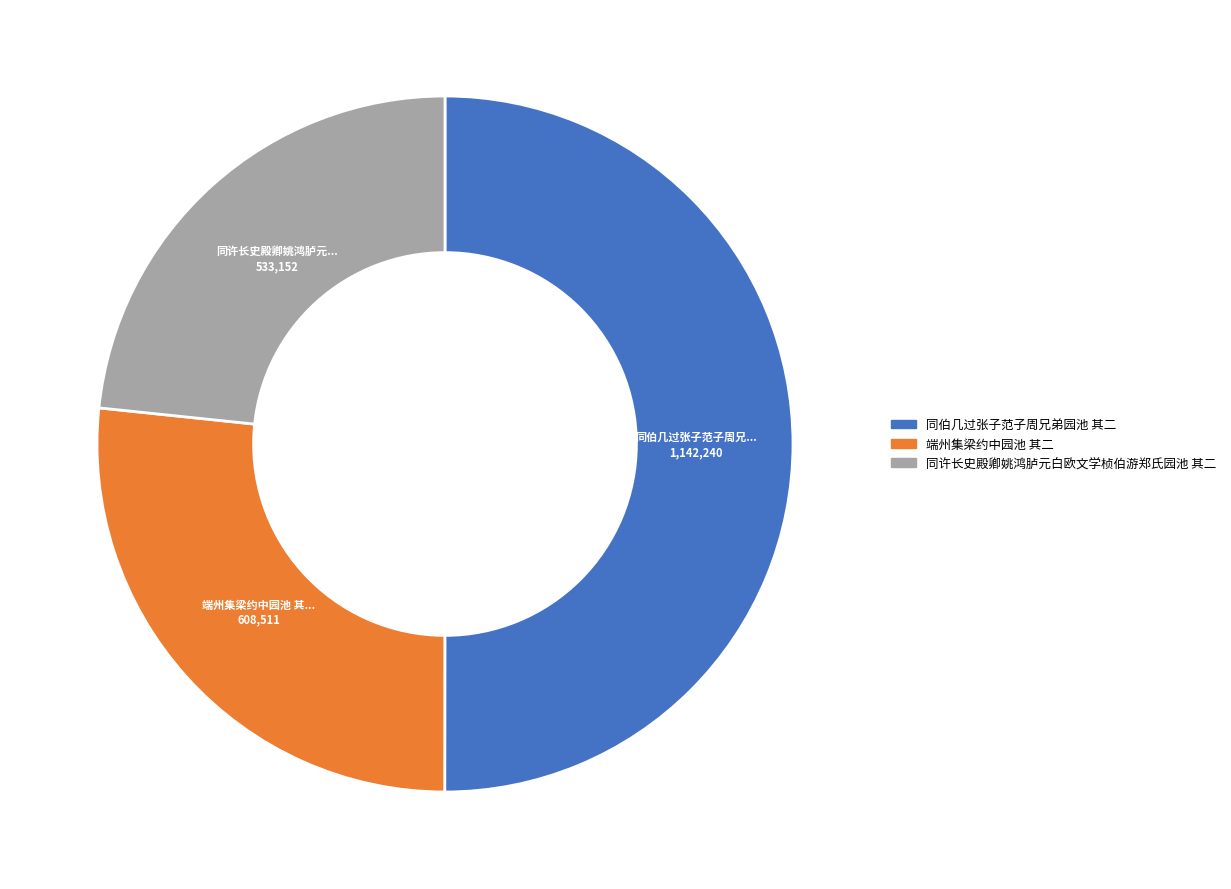

Combined, do 同许长史殿卿姚鸿胪元白欧文学桢伯游郑氏园池 其二 and 同伯几过张子范子周兄弟园池 其二 account for over 50%?

Yes